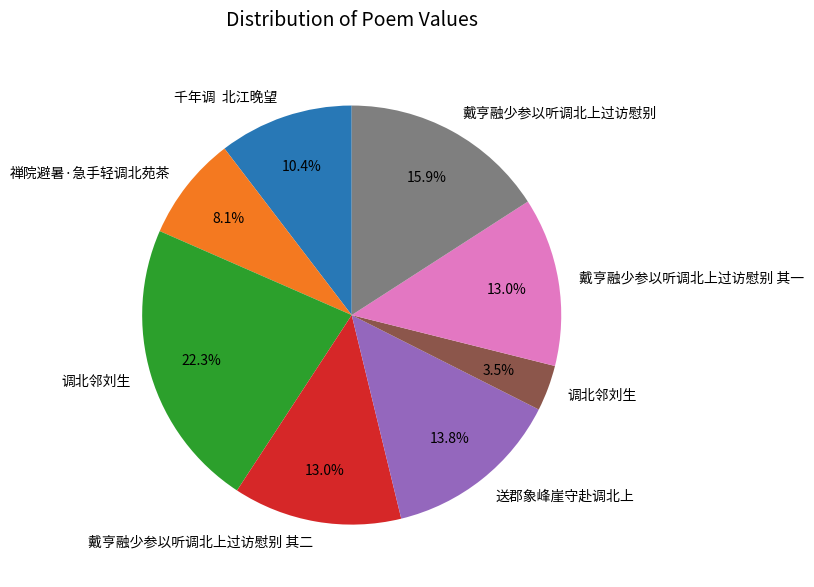

Does any single category account for the majority?

No